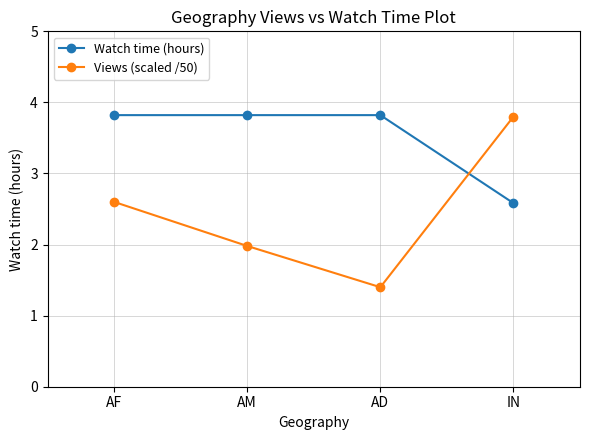

What is the total value across all series at IN?

6.4